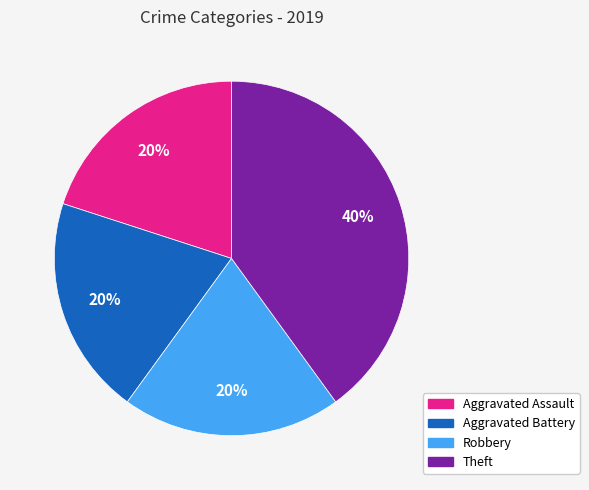

Which category has the biggest portion of the pie?

Theft